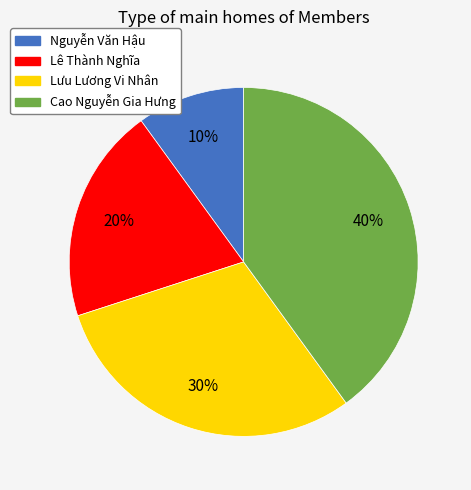

The Lưu Lương Vi Nhân slice represents 45% of the pie. True or false?

False